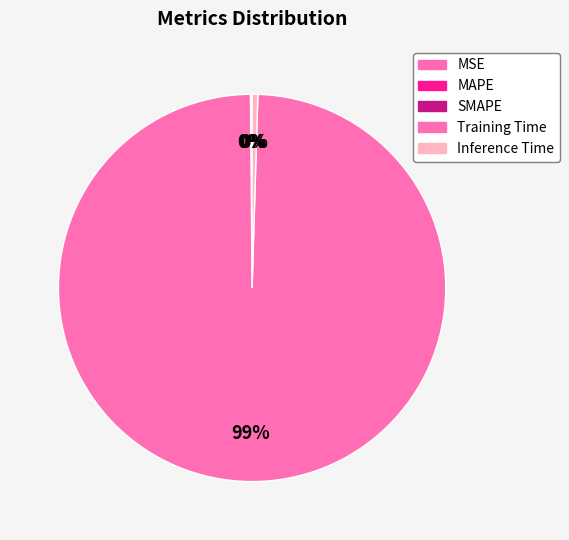

How many segments does this pie chart have?

5